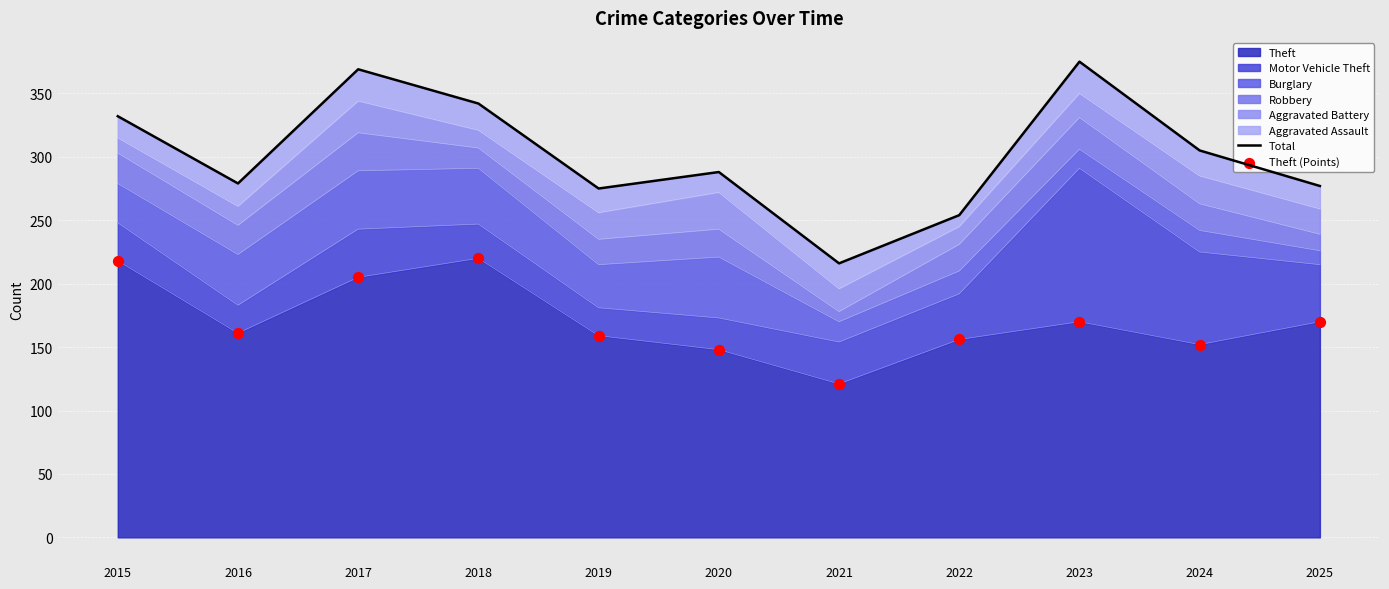

Is the value of Theft (Points) at 2024 greater than the value of Total at 2022?

No